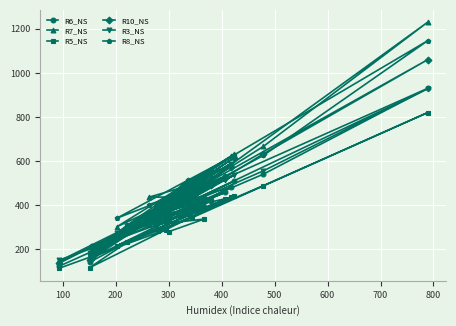

What is the sum of all R10_NS values?

8553